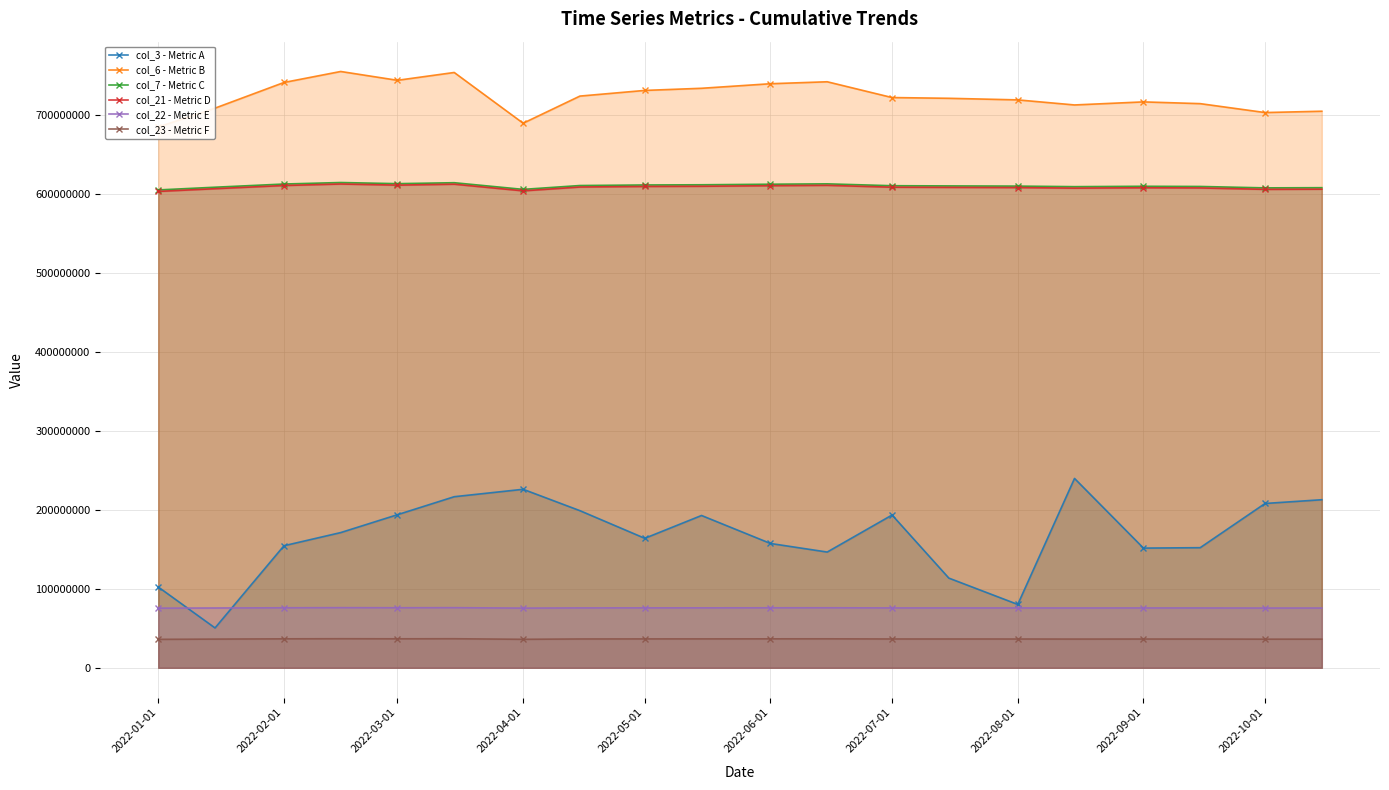

Is the value of col_3 - Metric A at 2022-09-01 greater than the value of col_22 - Metric E at 2022-01-01?

Yes